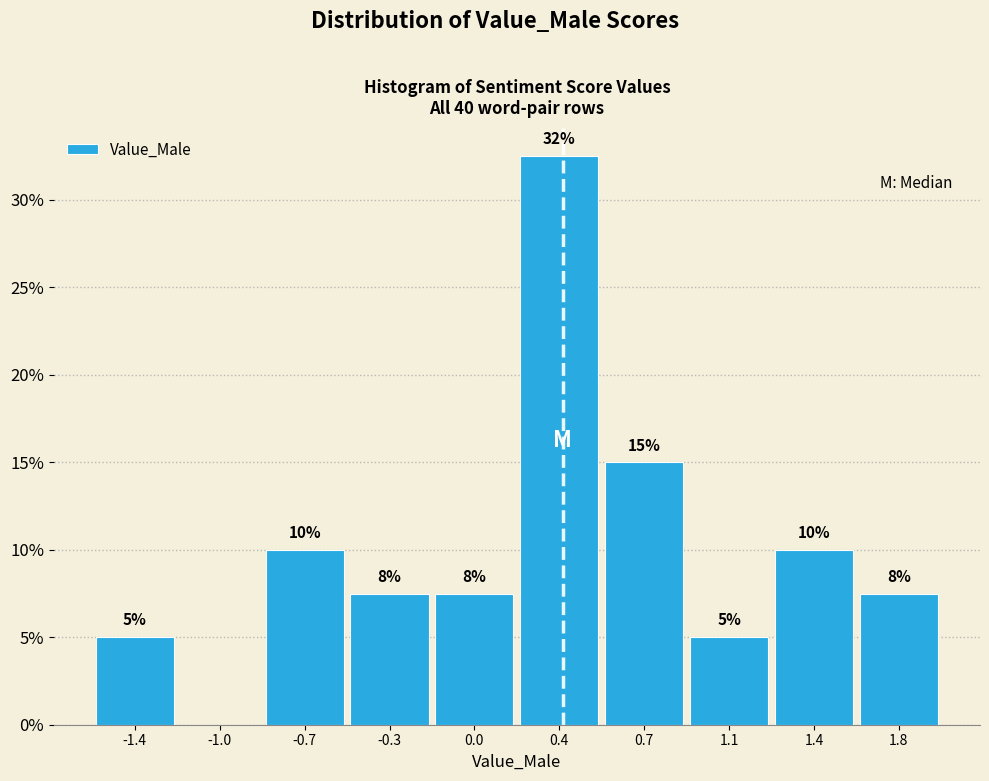

What is the maximum value shown in the chart?

32.5